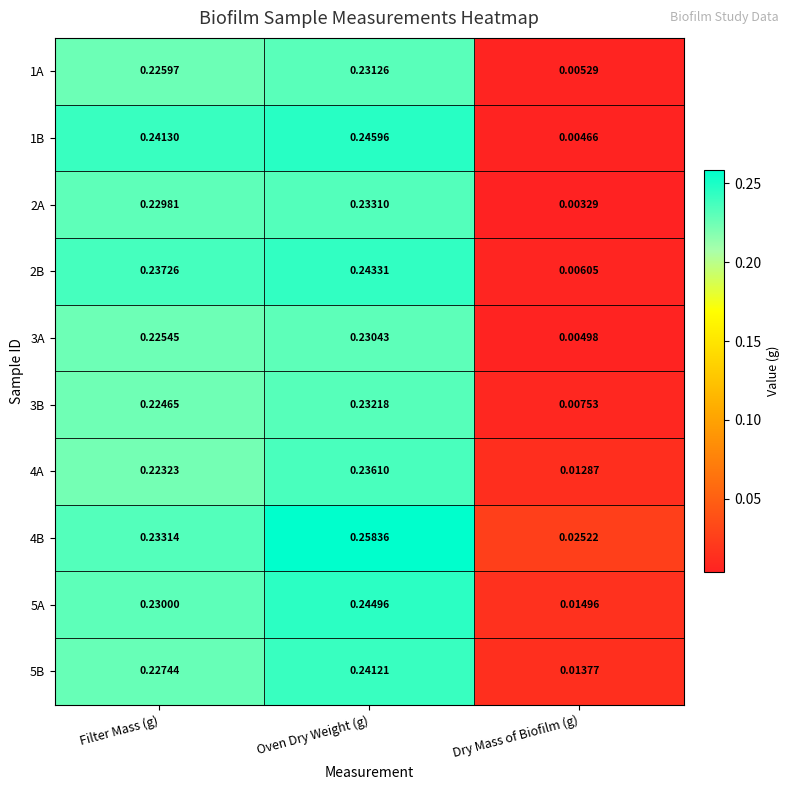

At which label does 5B reach its minimum?

Dry Mass of Biofilm (g)